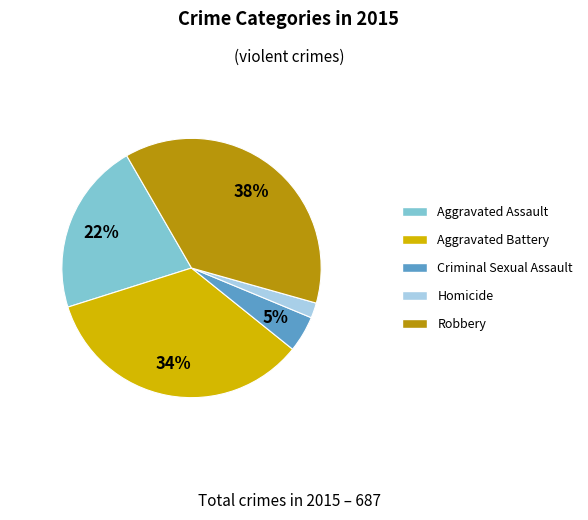

To the nearest percent, what is the combined percentage of Robbery and Aggravated Assault?

59%